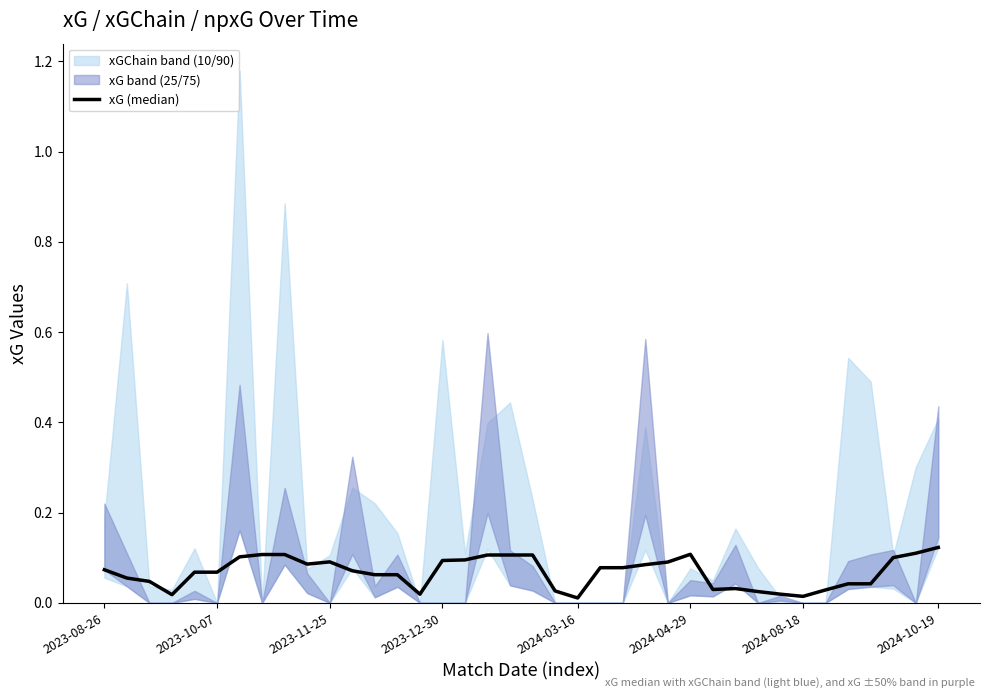

At which category does the data reach its first local peak?

2023-11-25